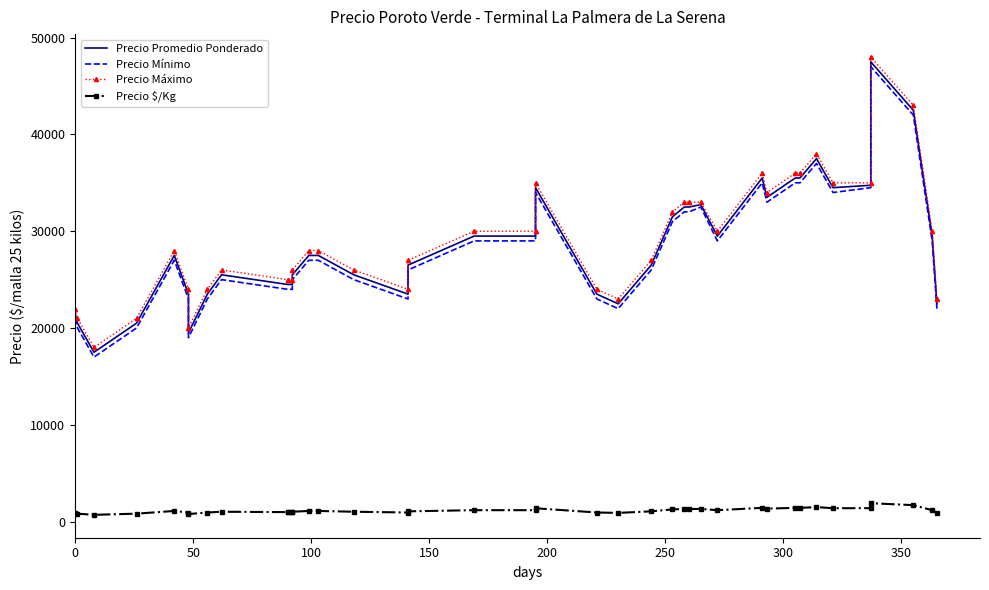

Rank the series by their maximum value, from highest to lowest.

Precio Máximo, Precio Promedio Ponderado, Precio Mínimo, Precio $/Kg